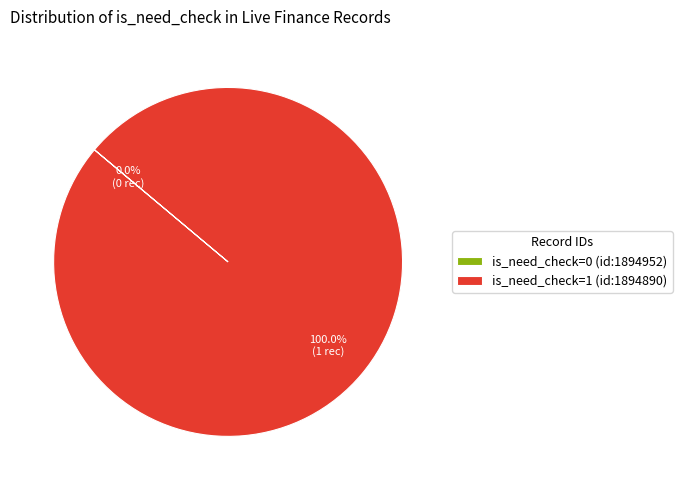

To the nearest percent, what is the combined percentage of is_need_check=0 (id:1894952) and is_need_check=1 (id:1894890)?

100%